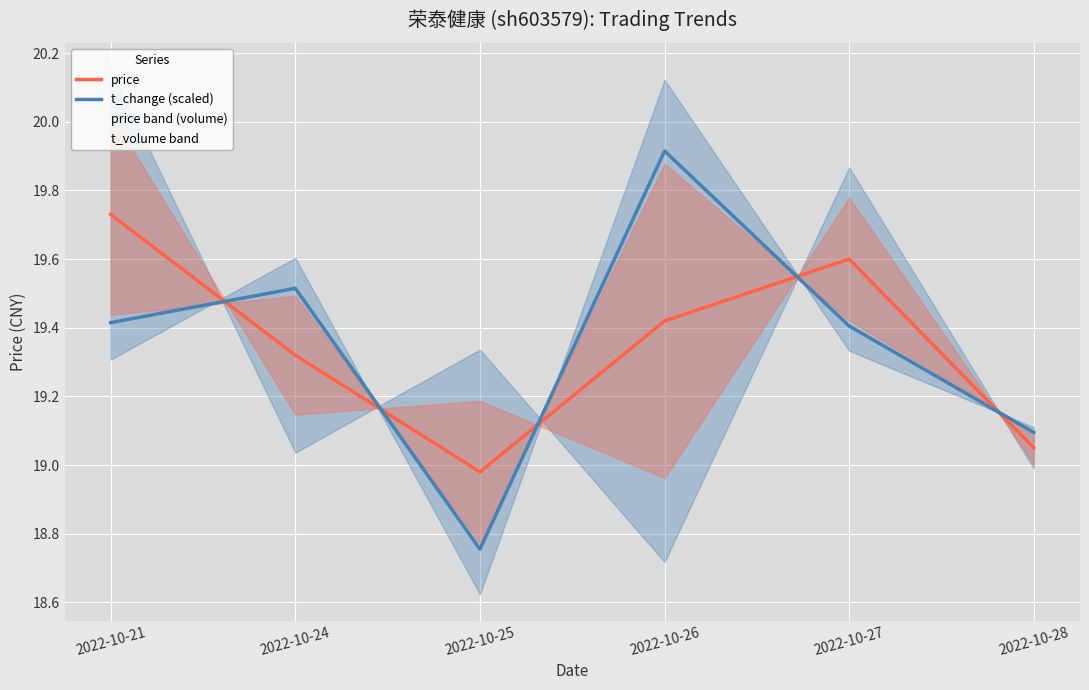

Is it true that price equals 19.1 at 2022-10-28?

True